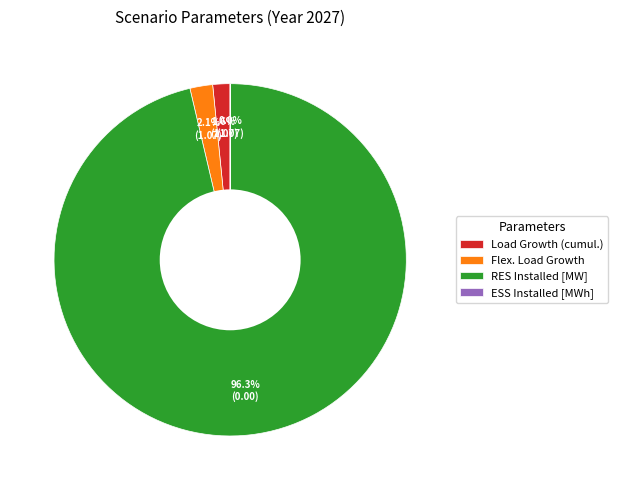

Between Load Growth (cumul.) and RES Installed [MW], which is larger?

RES Installed [MW]